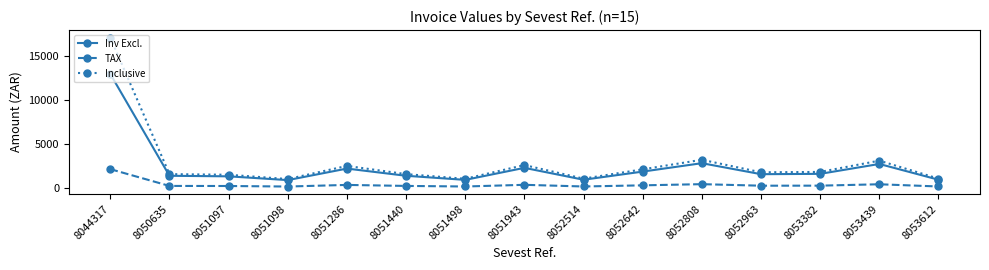

What are all the series names shown in the legend?

Inv Excl., TAX, Inclusive